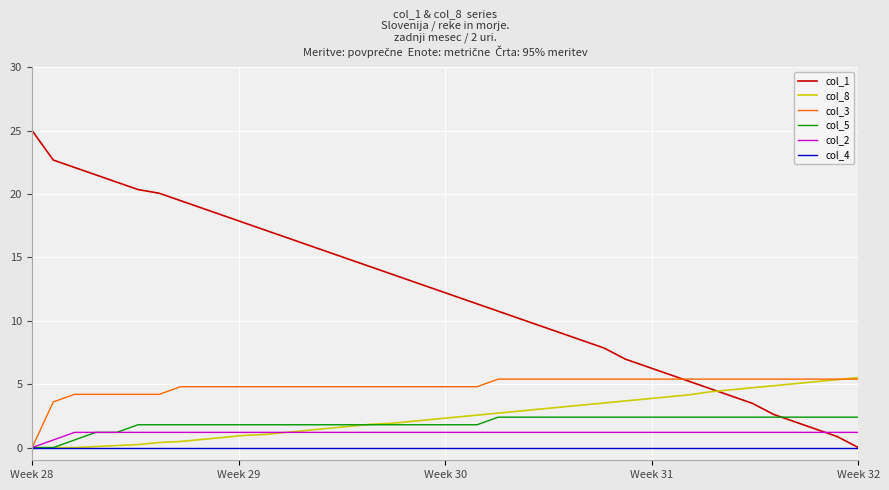

How many lines are shown in the chart?

6